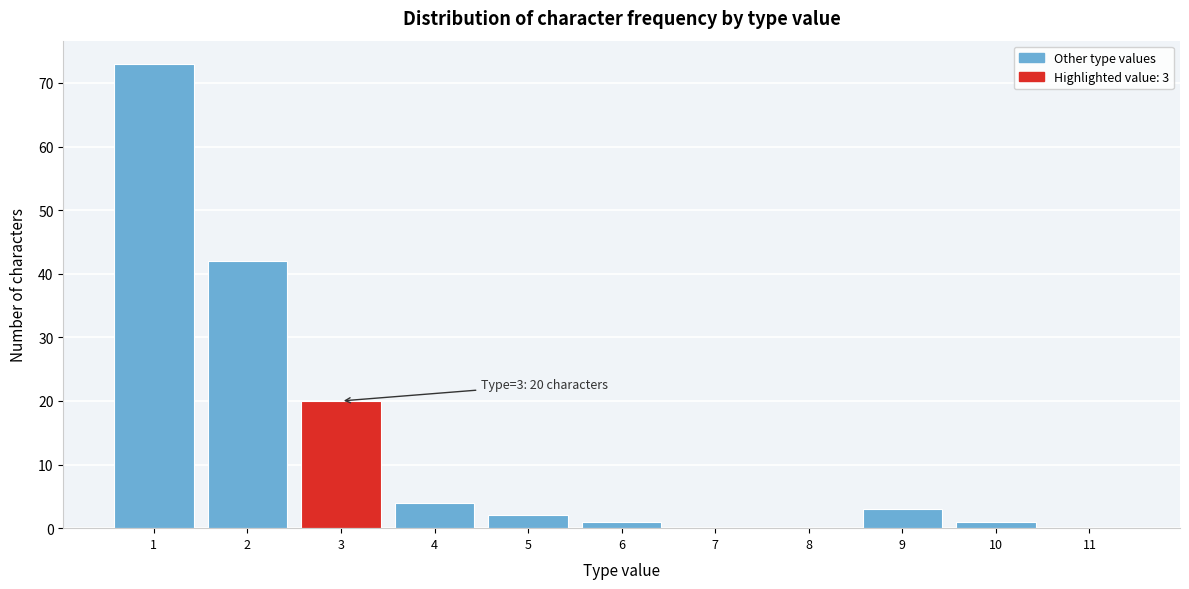

Reading right to left, what are all the values shown in this chart?

11=0	10=1	9=3	8=0	7=0	6=1	5=2	4=4	3=20	2=42	1=73